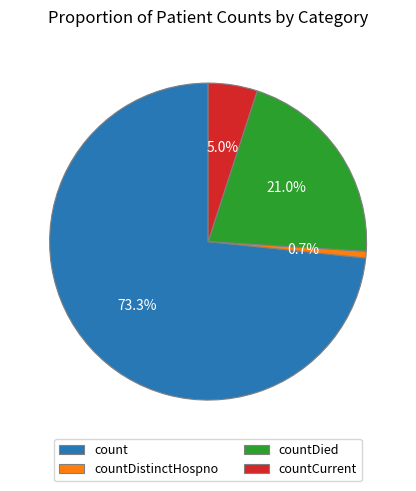

The countDied slice represents 21% of the pie. True or false?

True